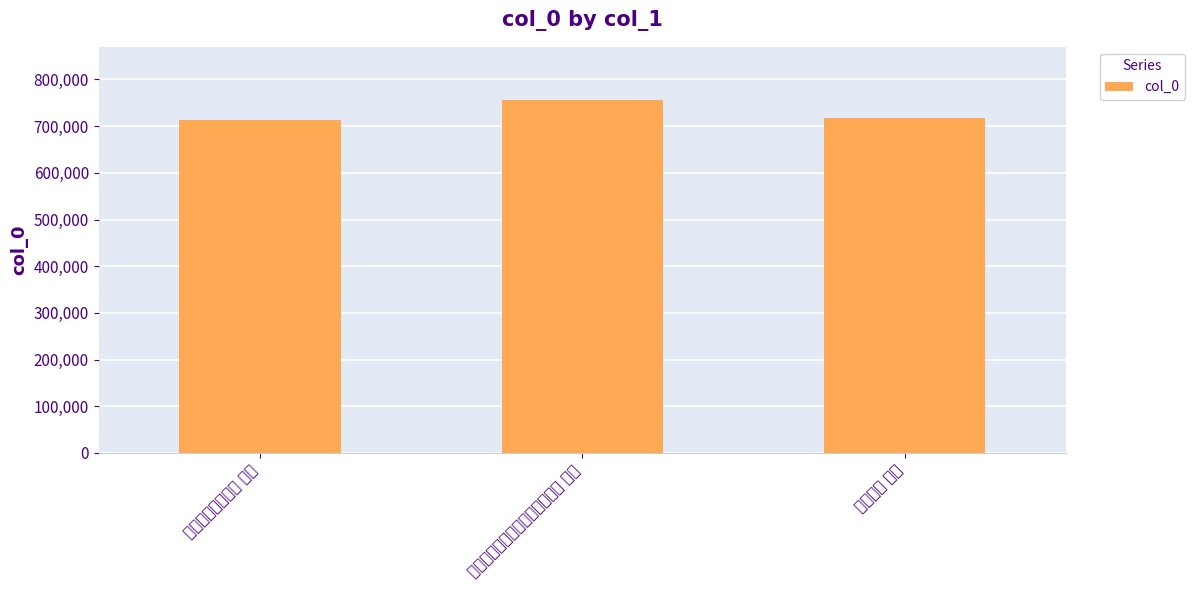

List the labels in order of value, smallest first.

壬子春日弄雏轩作 其四, 持蔬轩作 其四, 邓尉探梅舟中同惠仲儒程筠轩作 其四